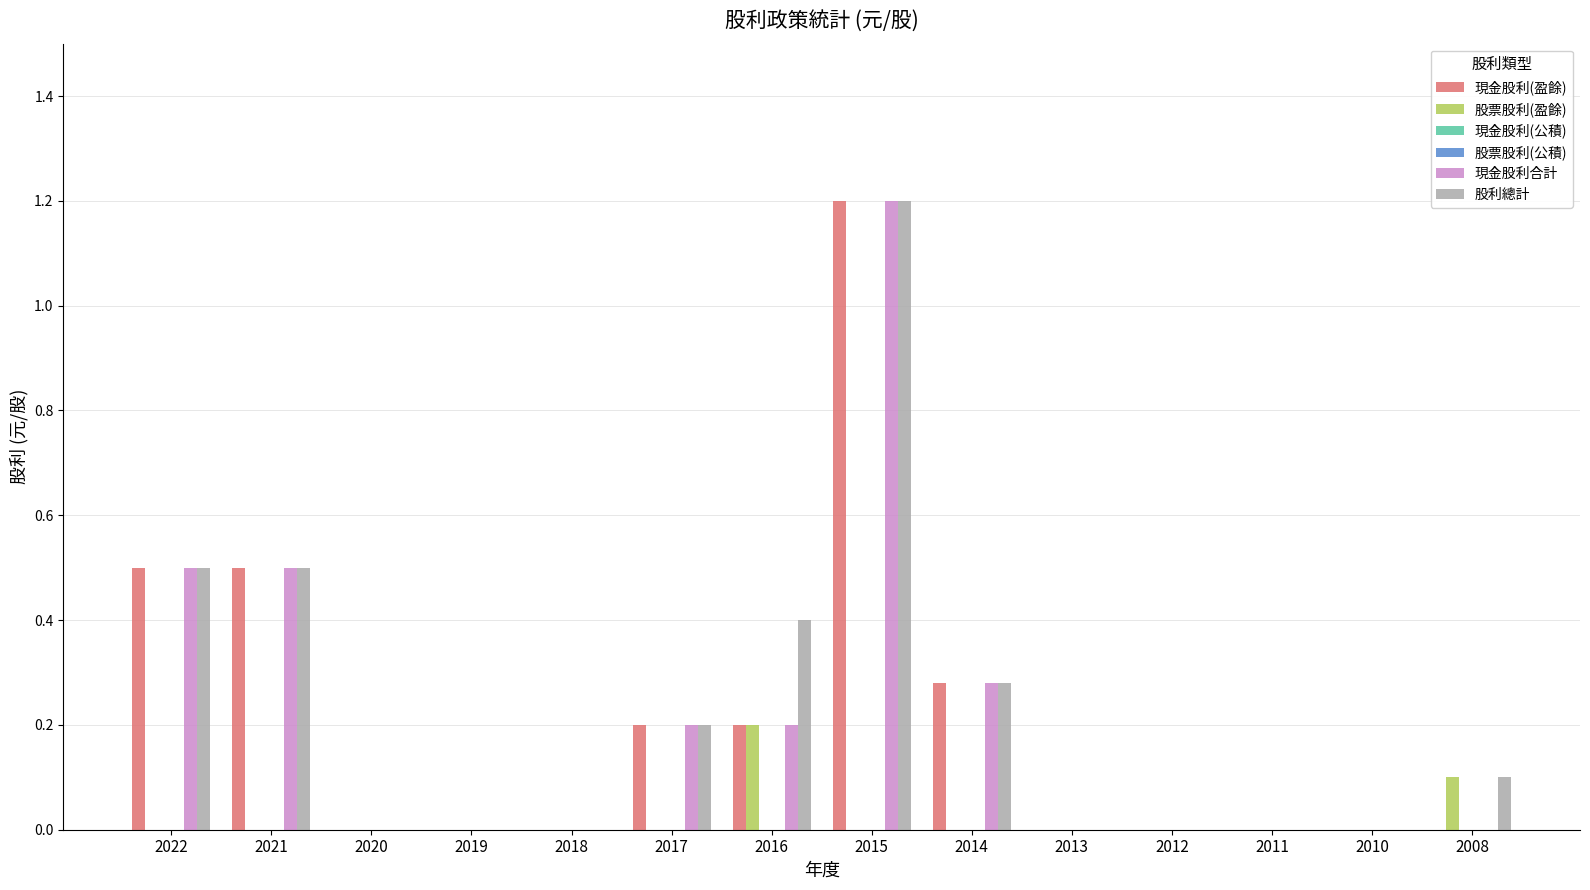

How many bars are there in each group?

6